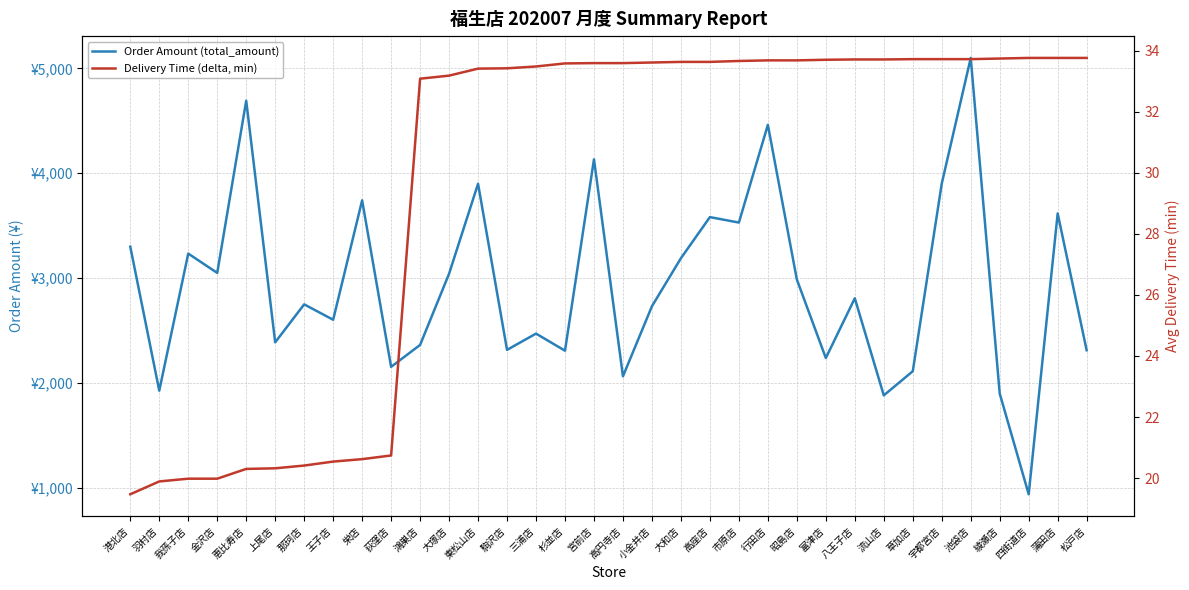

Reading left to right, extract all data points from this chart.

Order Amount (total_amount): 港北店=3300.0	羽村店=1927.0	我孫子店=3234.0	金沢店=3050.0	恵比寿店=4692.0	上尾店=2388.0	那珂店=2750.0	王子店=2603.0	栄店=3742.0	荻窪店=2154.0	鴻巣店=2363.0	大塚店=3042.0	東松山店=3900.0	駒沢店=2316.0	三浦店=2471.0	杉並店=2308.0	宮前店=4133.0	高円寺店=2064.0	小金井店=2732.0	大和店=3190.0	高座店=3582.0	市原店=3530.0	行田店=4462.0	昭島店=2987.0	富津店=2238.0	八王子店=2808.0	流山店=1882.0	草加店=2112.0	宇都宮店=3901.0	池袋店=5100.0	綾瀬店=1900.0	四街道店=939.0	蒲田店=3617.0	松戸店=2312.0
Delivery Time (delta, min): 港北店=19.5	羽村店=19.9	我孫子店=20.0	金沢店=20.0	恵比寿店=20.3	上尾店=20.3	那珂店=20.4	王子店=20.5	栄店=20.6	荻窪店=20.7	鴻巣店=33.1	大塚店=33.2	東松山店=33.4	駒沢店=33.4	三浦店=33.5	杉並店=33.6	宮前店=33.6	高円寺店=33.6	小金井店=33.6	大和店=33.6	高座店=33.6	市原店=33.7	行田店=33.7	昭島店=33.7	富津店=33.7	八王子店=33.7	流山店=33.7	草加店=33.7	宇都宮店=33.7	池袋店=33.7	綾瀬店=33.7	四街道店=33.8	蒲田店=33.8	松戸店=33.8